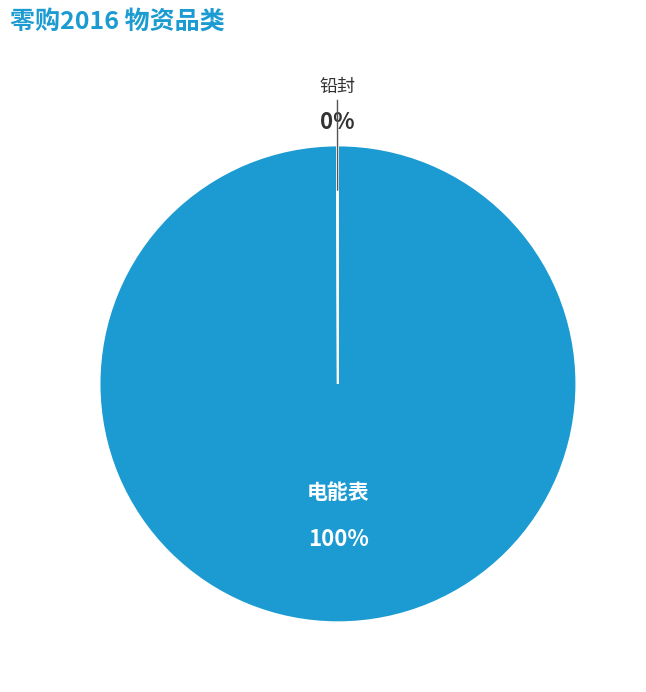

The 电能表 slice represents 91% of the pie. True or false?

False